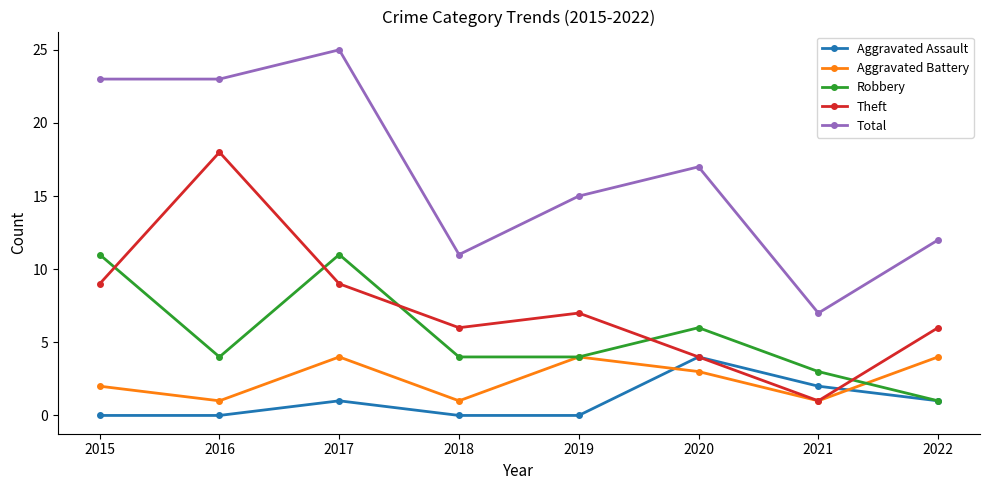

How many lines are shown in the chart?

5